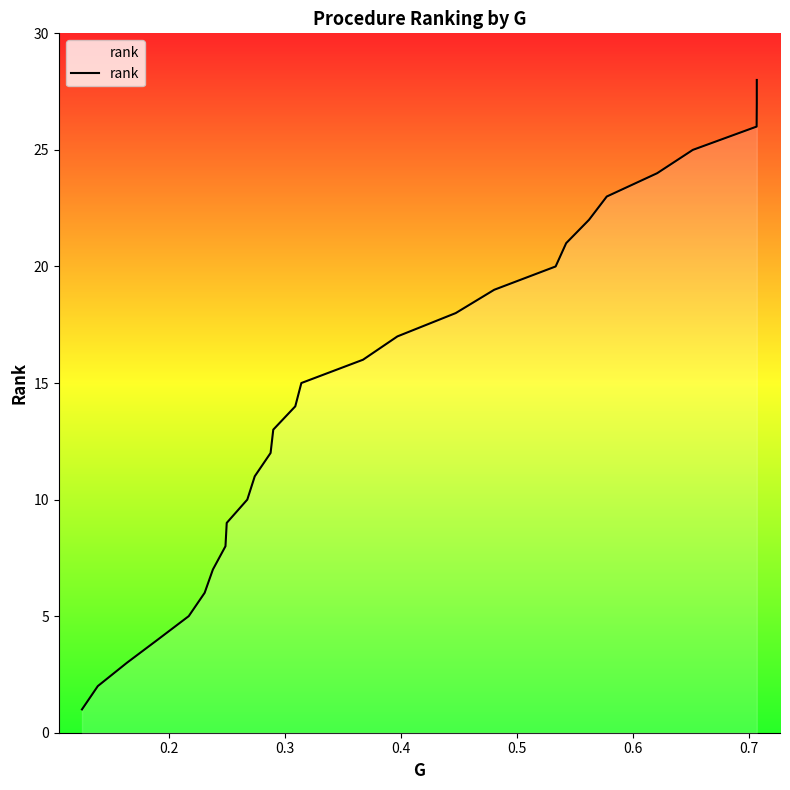

The chart shows a value of 7 at 11. True or false?

False